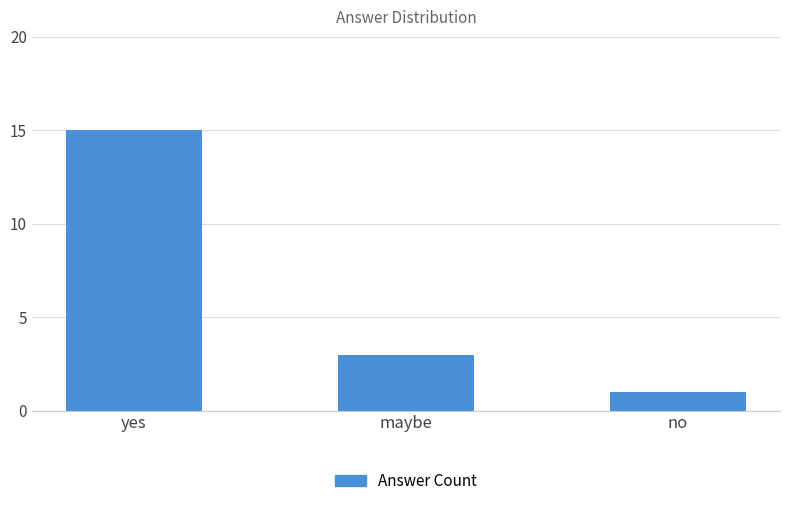

Reading left to right, list all the values displayed in this chart.

yes=15	maybe=3	no=1